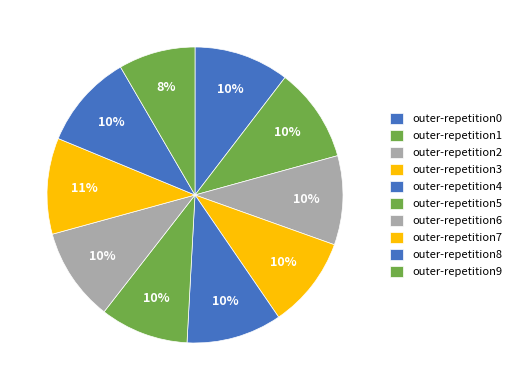

How many segments does this pie chart have?

10